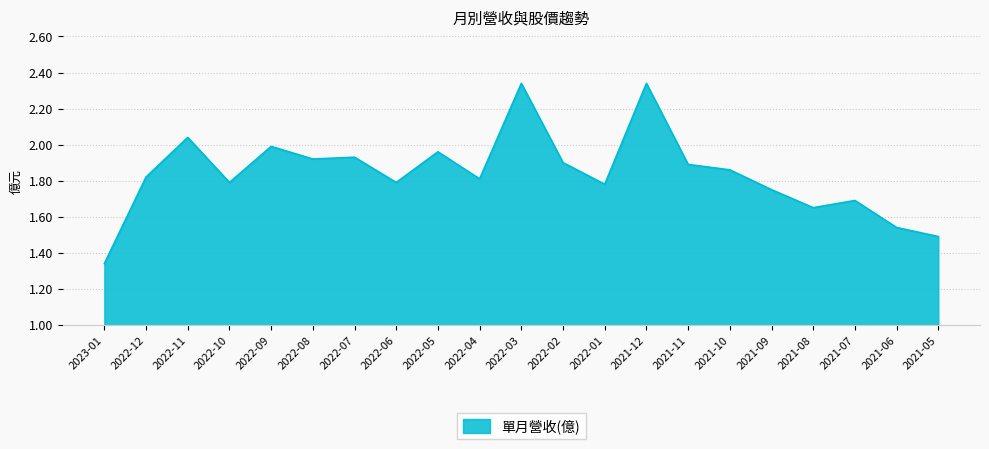

Which label corresponds to the smallest value in the chart?

2023-01